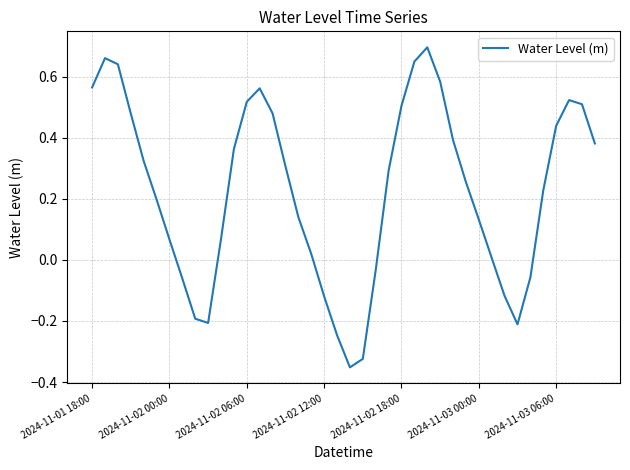

What is the difference between the maximum and minimum values?

1.0